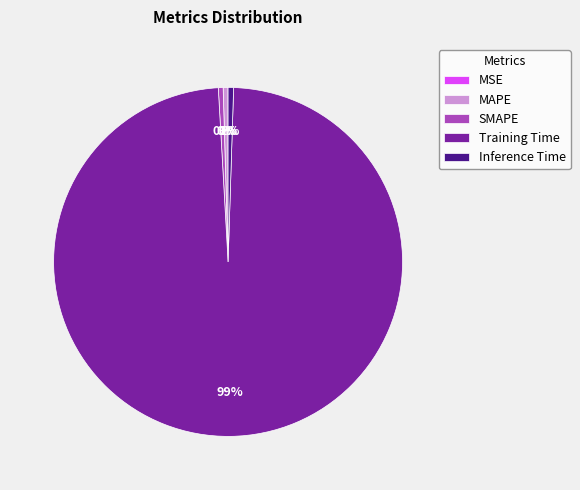

What percentage is the Training Time slice, to the nearest percent?

99%